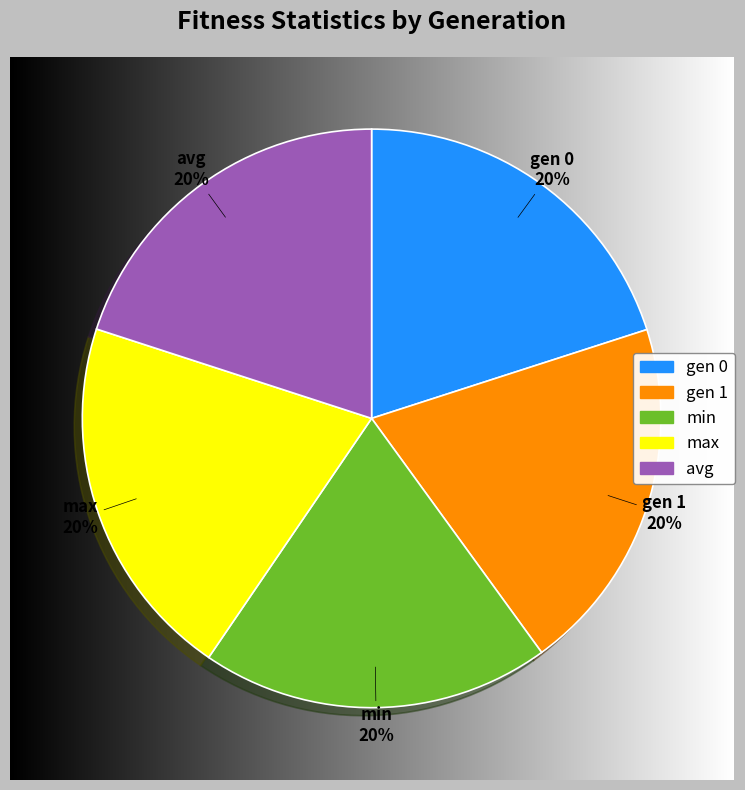

To the nearest percent, what percentage of the pie is gen 0?

20%